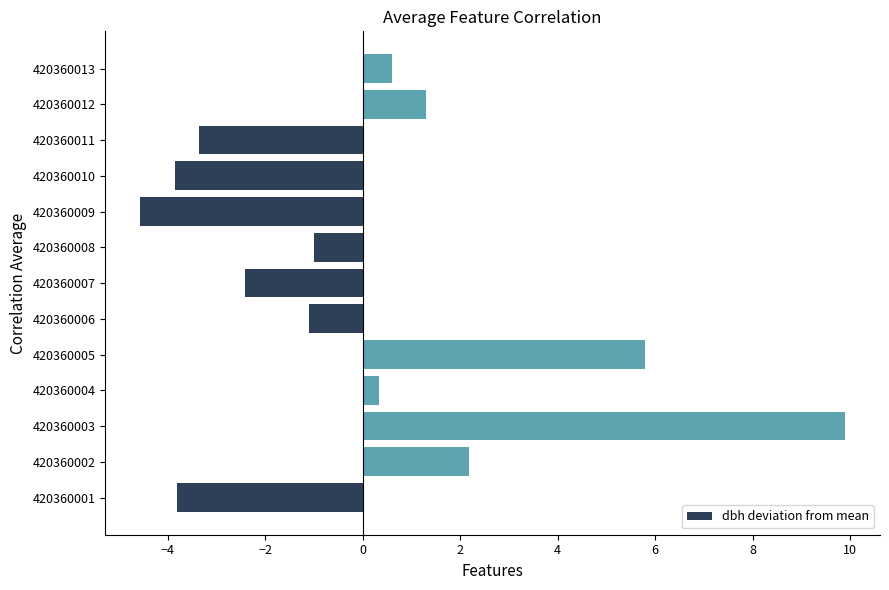

Read the value at 420360001.

-3.8